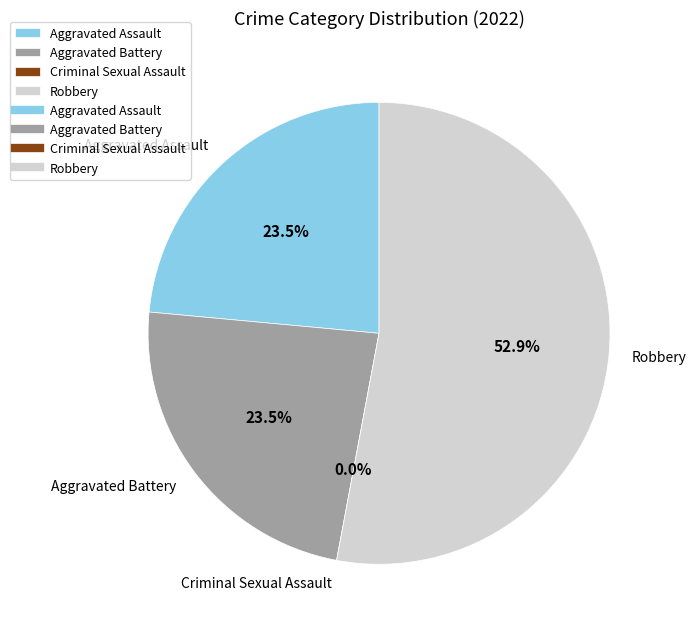

What is the change in value from Aggravated Assault to Criminal Sexual Assault?

-4